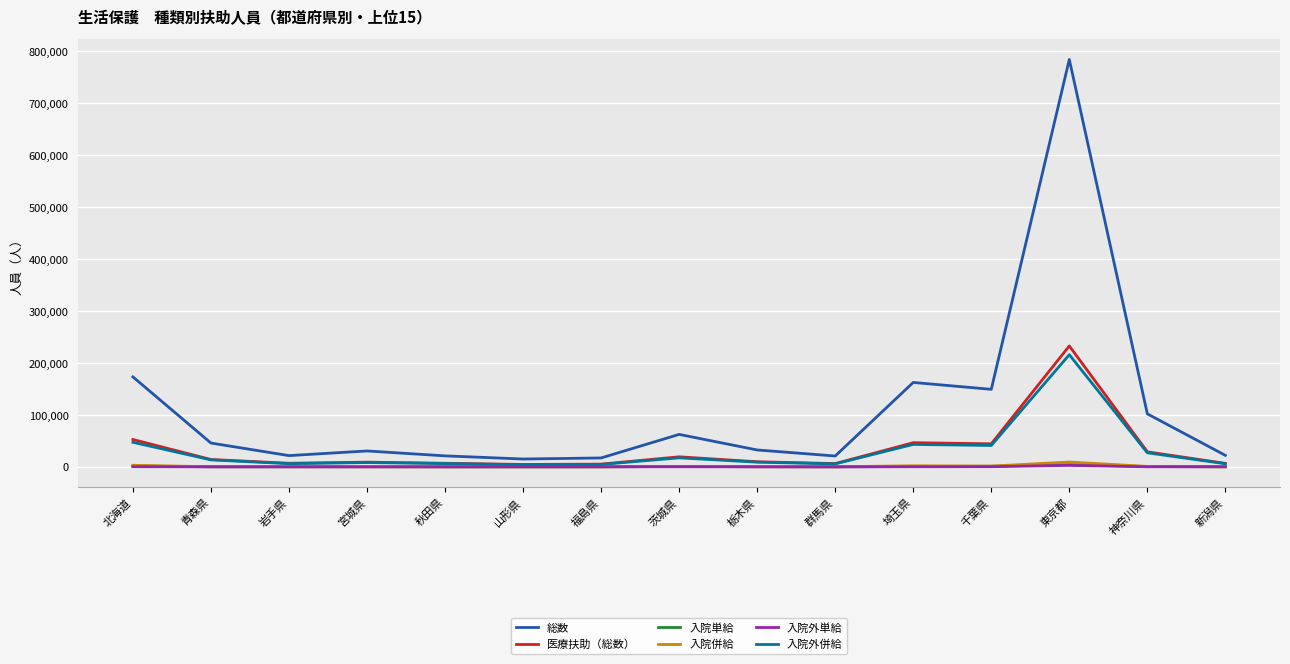

What is the maximum value shown in the chart?

784270